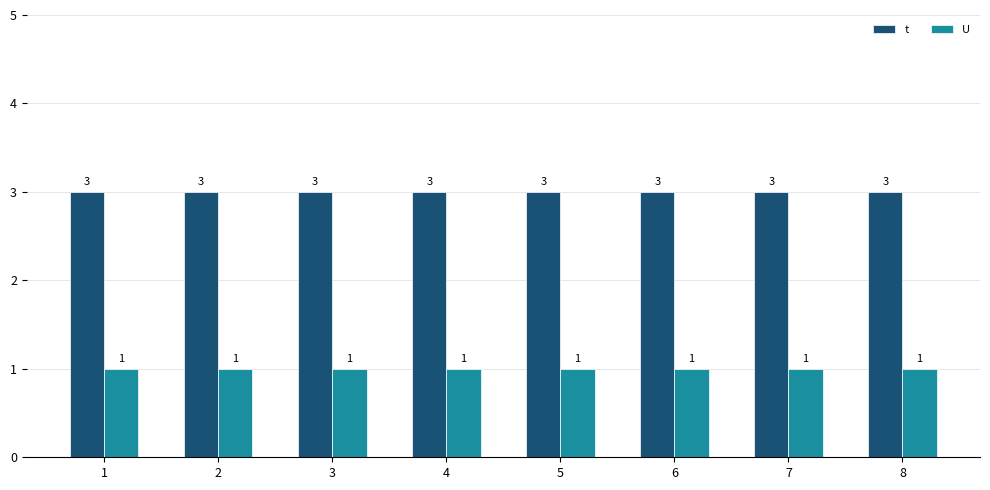

Is it true that U equals 1 at 6?

True